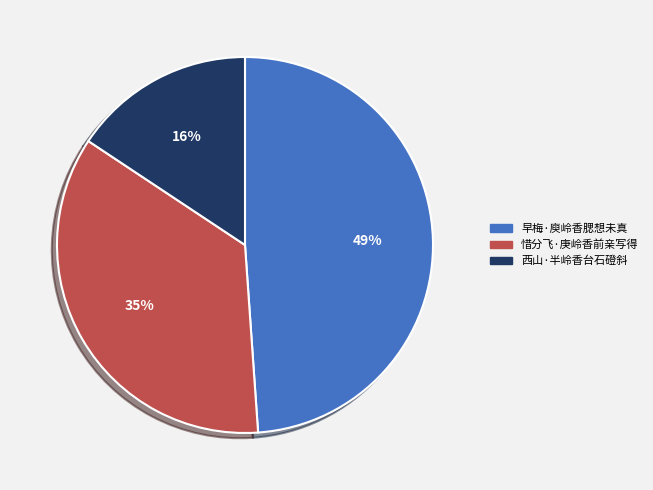

To the nearest percent, what is the difference between the largest and smallest slice percentages?

33%